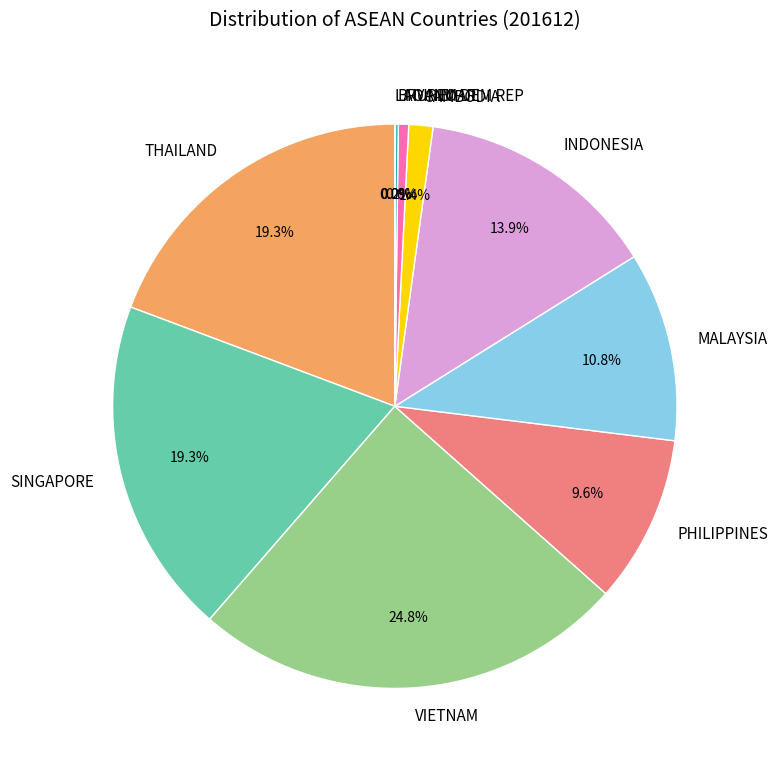

To the nearest percent, what percentage of the pie is SINGAPORE?

19%